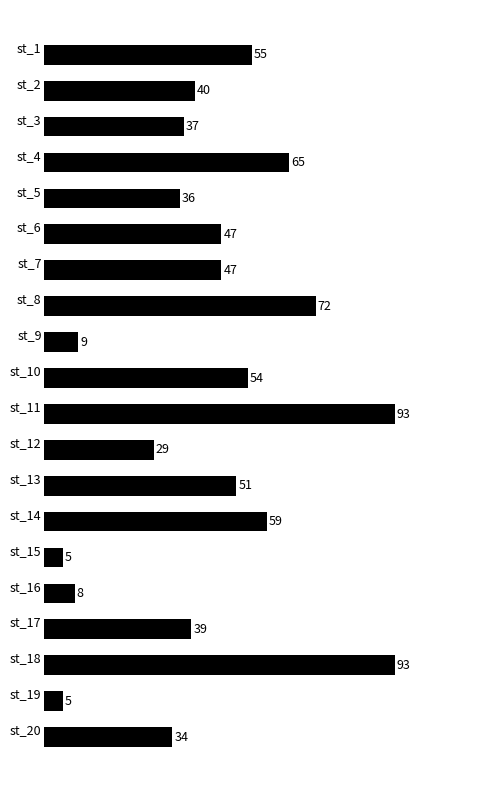

The chart shows a value of 34 at st_20. True or false?

True